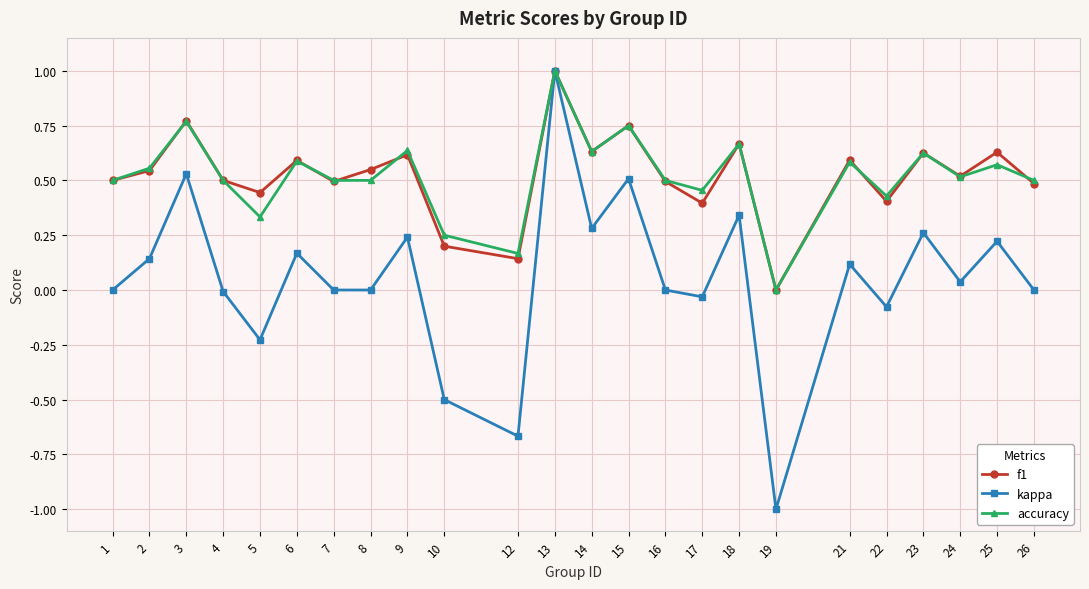

Is the value of f1 at 25 greater than the value of accuracy at 26?

Yes